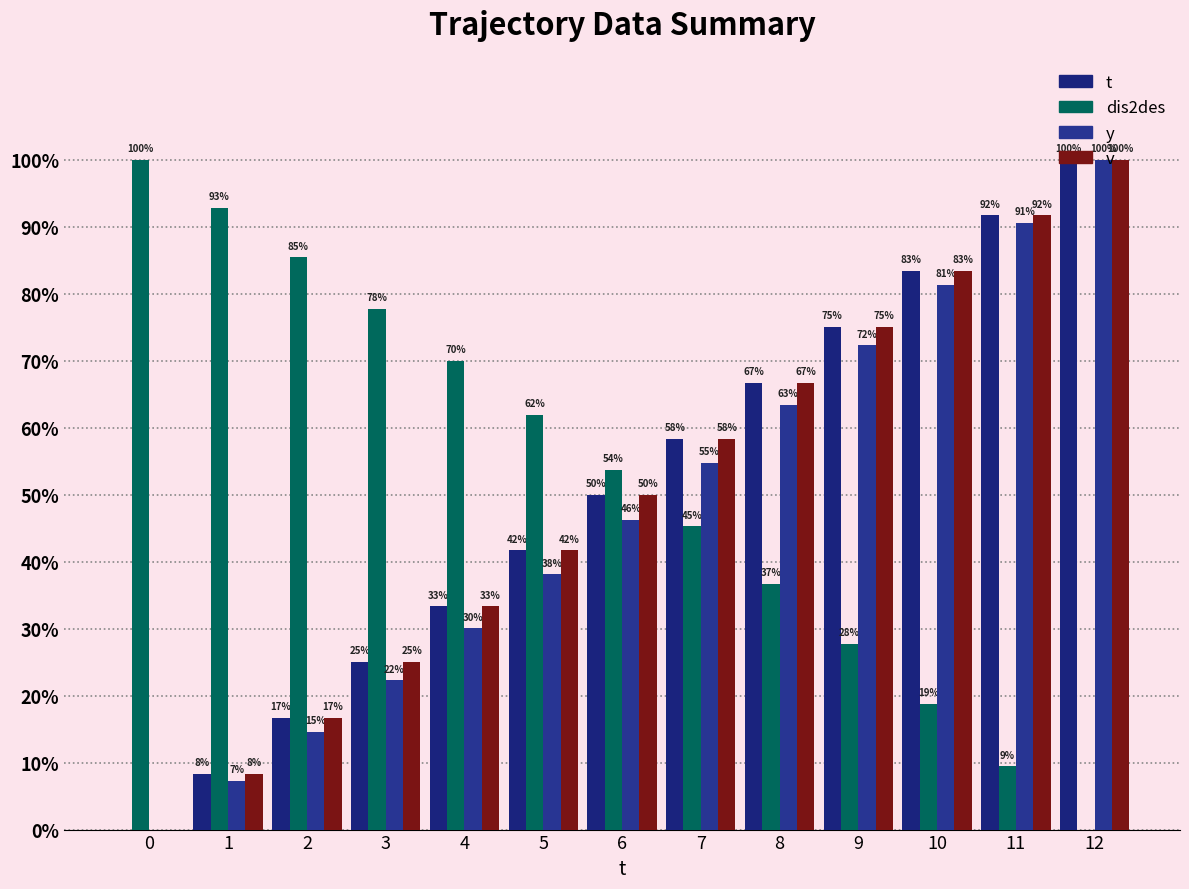

Which series has the largest total across all categories?

dis2des